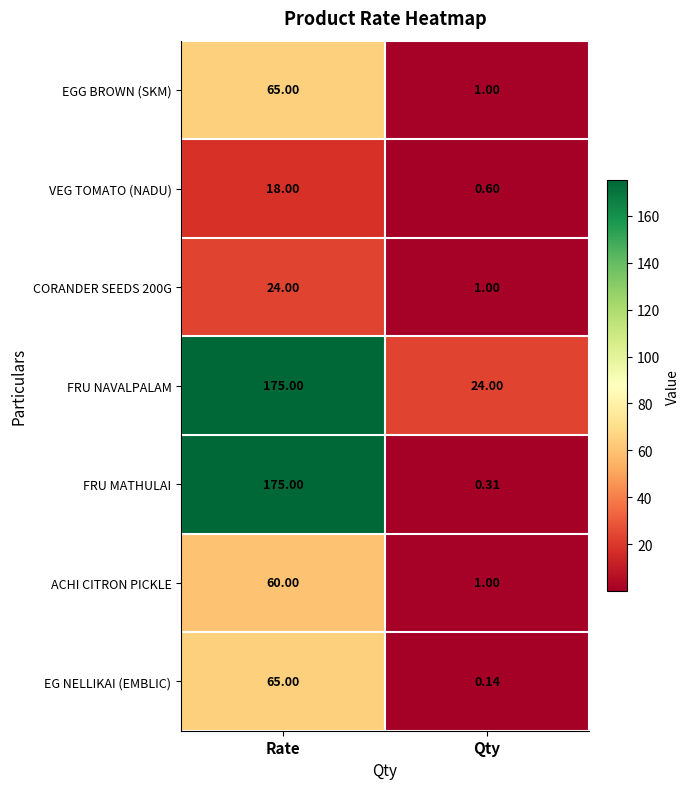

Where is FRU MATHULAI nearest to the value 87?

Qty